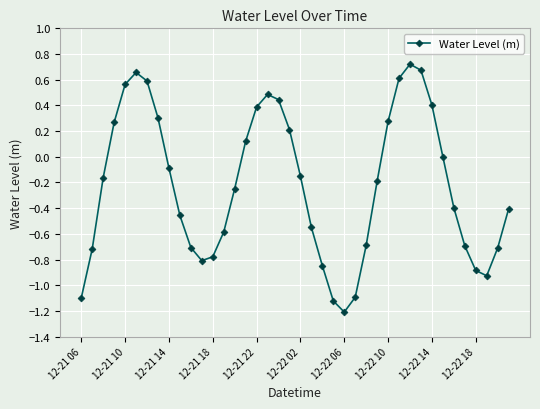

What is the difference between the maximum and minimum values?

1.9